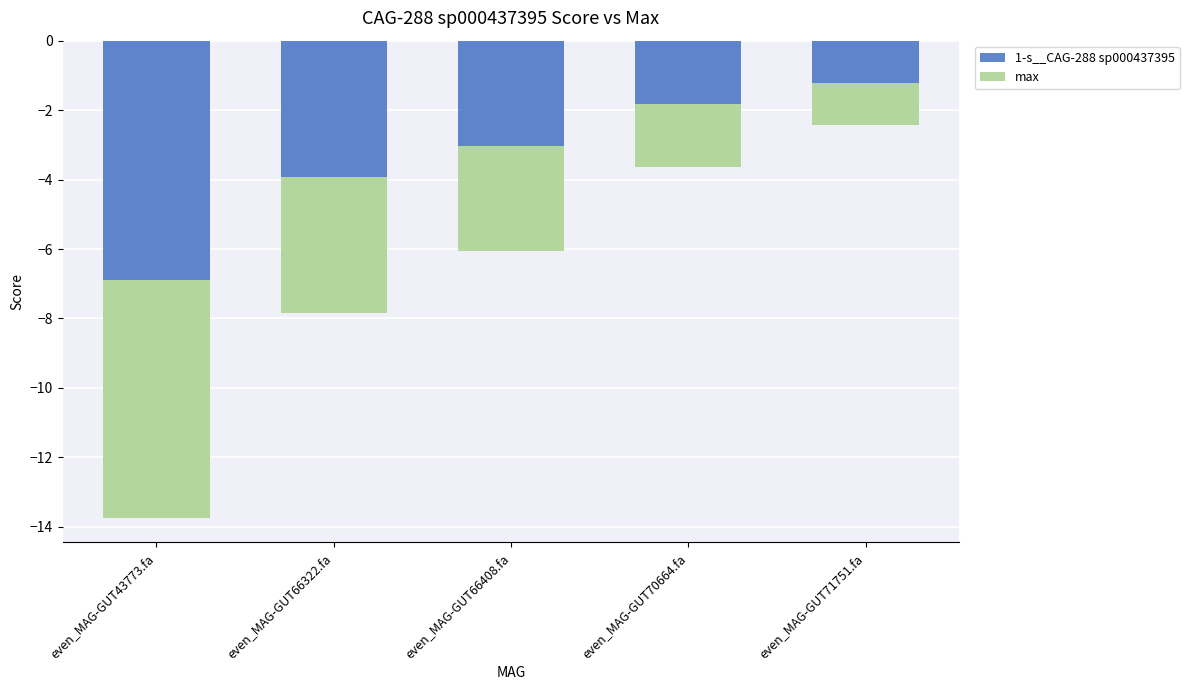

Reading left to right, transcribe all the data shown in this chart.

1-s__CAG-288 sp000437395: even_MAG-GUT43773.fa=-6.9	even_MAG-GUT66322.fa=-3.9	even_MAG-GUT66408.fa=-3.0	even_MAG-GUT70664.fa=-1.8	even_MAG-GUT71751.fa=-1.2
max: even_MAG-GUT43773.fa=-6.9	even_MAG-GUT66322.fa=-3.9	even_MAG-GUT66408.fa=-3.0	even_MAG-GUT70664.fa=-1.8	even_MAG-GUT71751.fa=-1.2